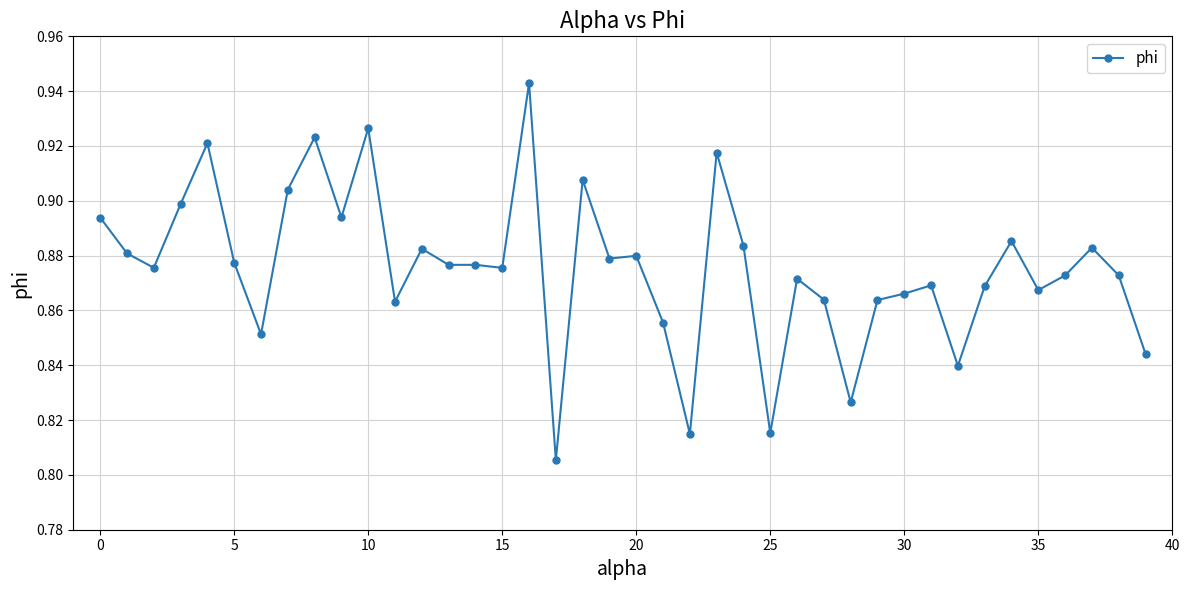

True or false: the data has more than 2 interior local peaks.

True